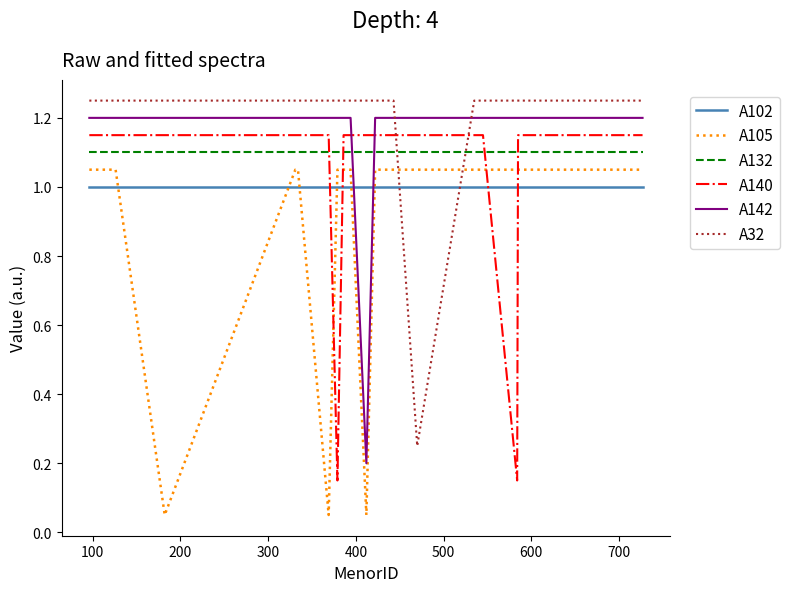

How many values in the A105 series are below 1?

3